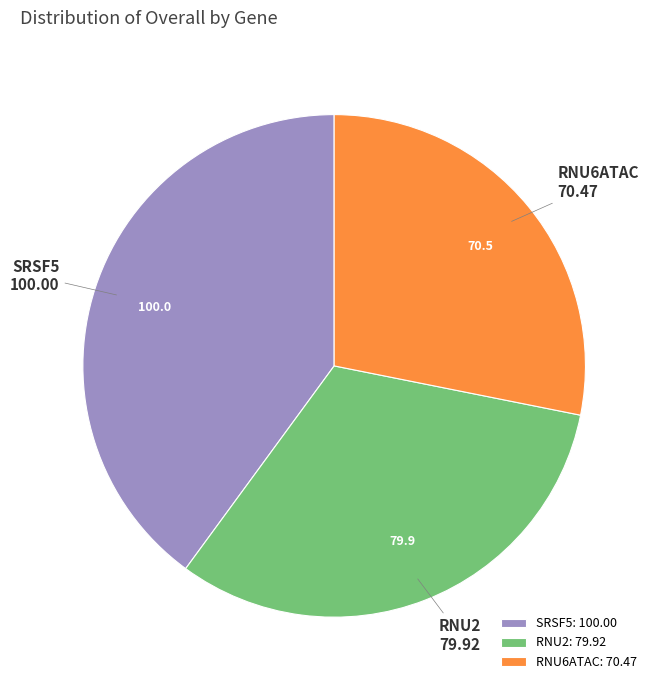

Is there any slice that represents more than half of the pie?

No